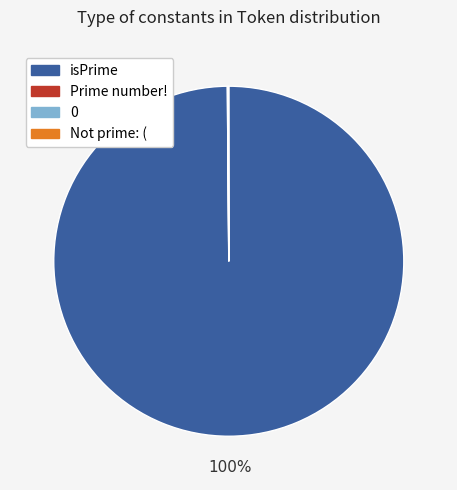

Is there a majority slice in this chart?

Yes